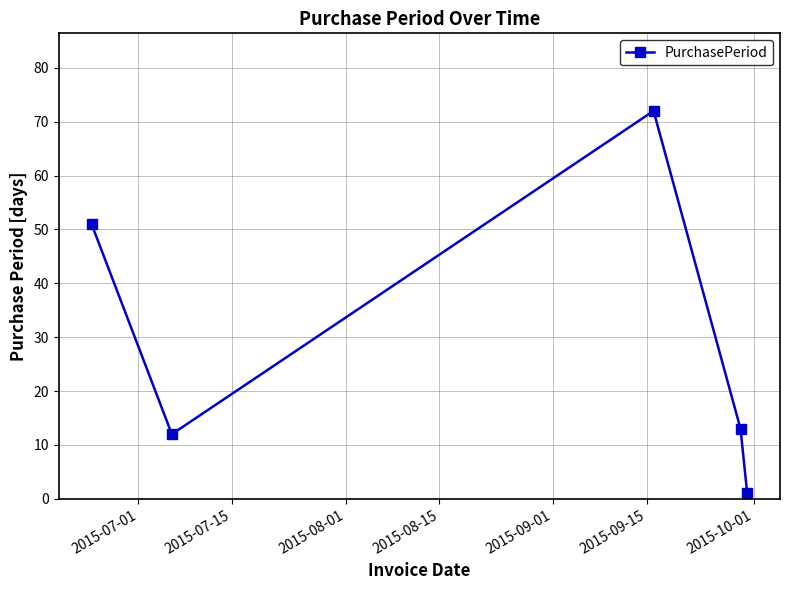

What is the value of the 4th point from the left?

13